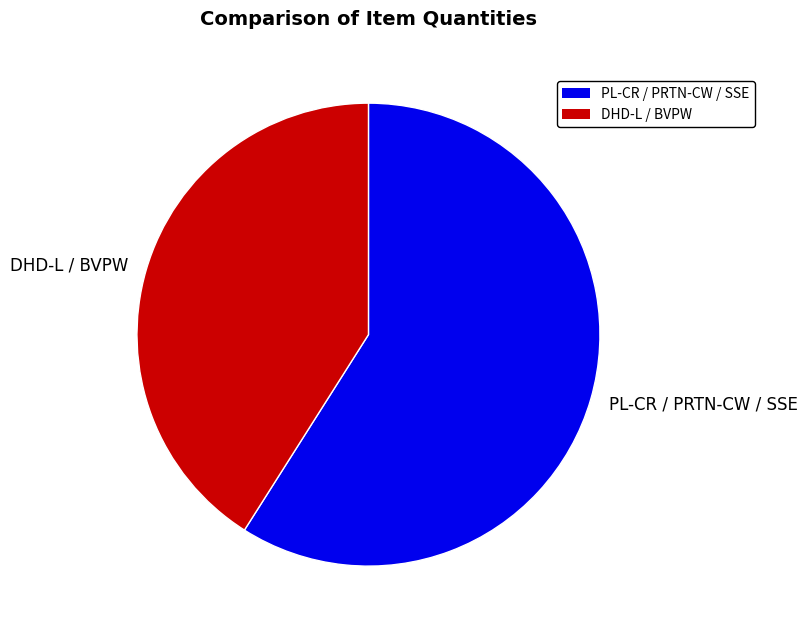

The DHD-L / BVPW slice represents 41% of the pie. True or false?

True